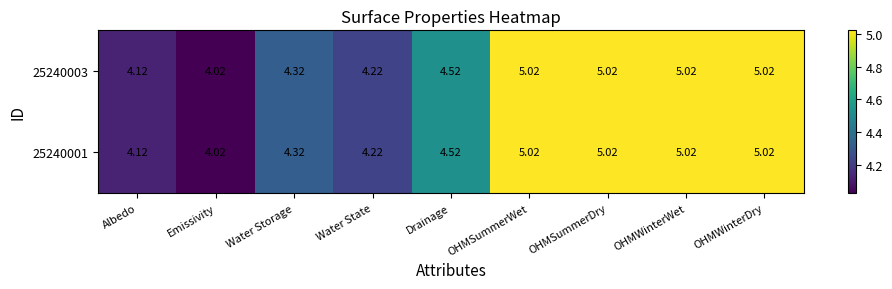

Count the number of categories in the chart.

9